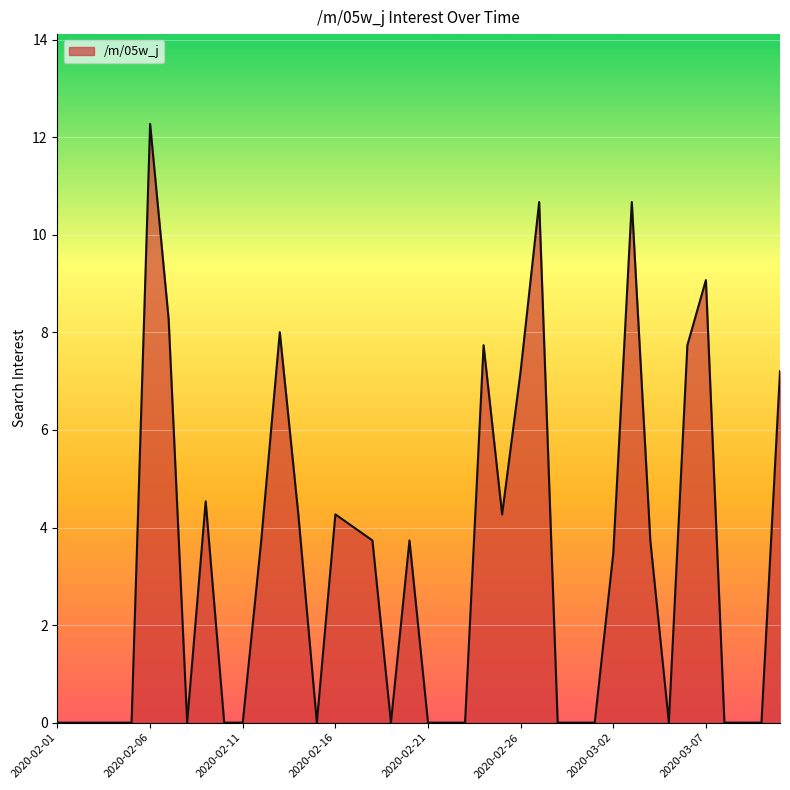

What is the maximum value shown in the chart?

12.3